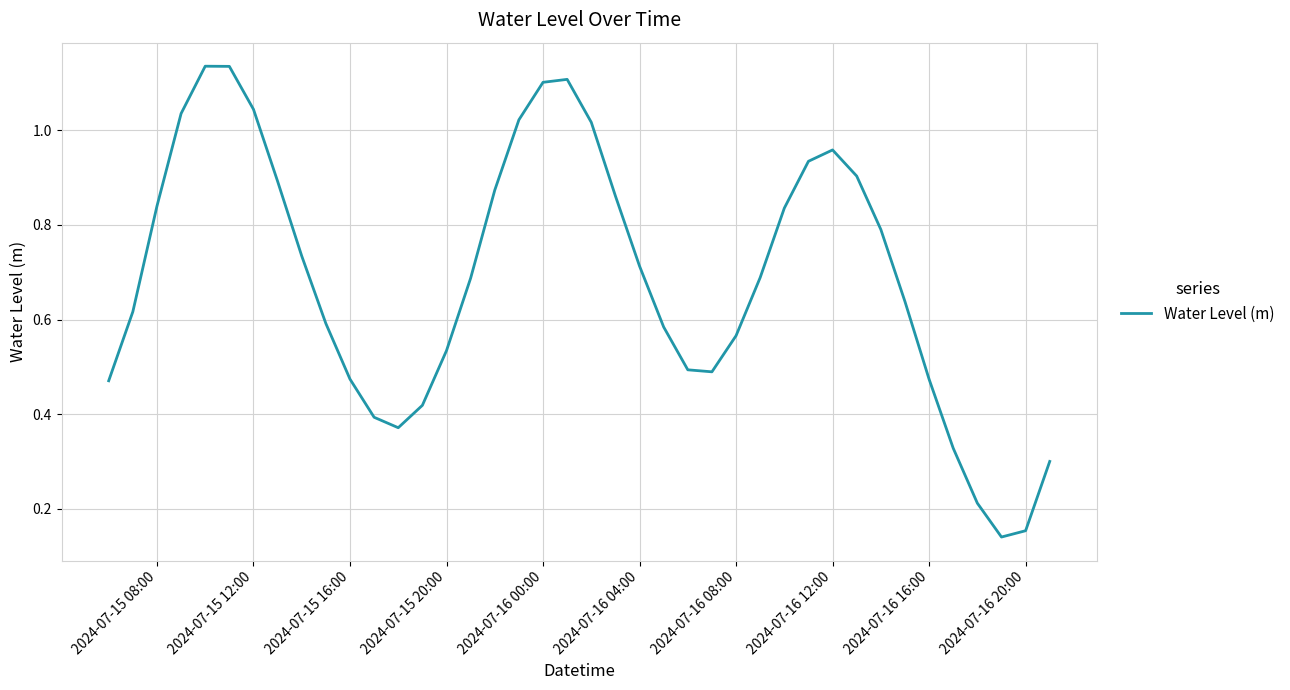

The chart shows a value of 1.1 at 2024-07-16 00:00. True or false?

True